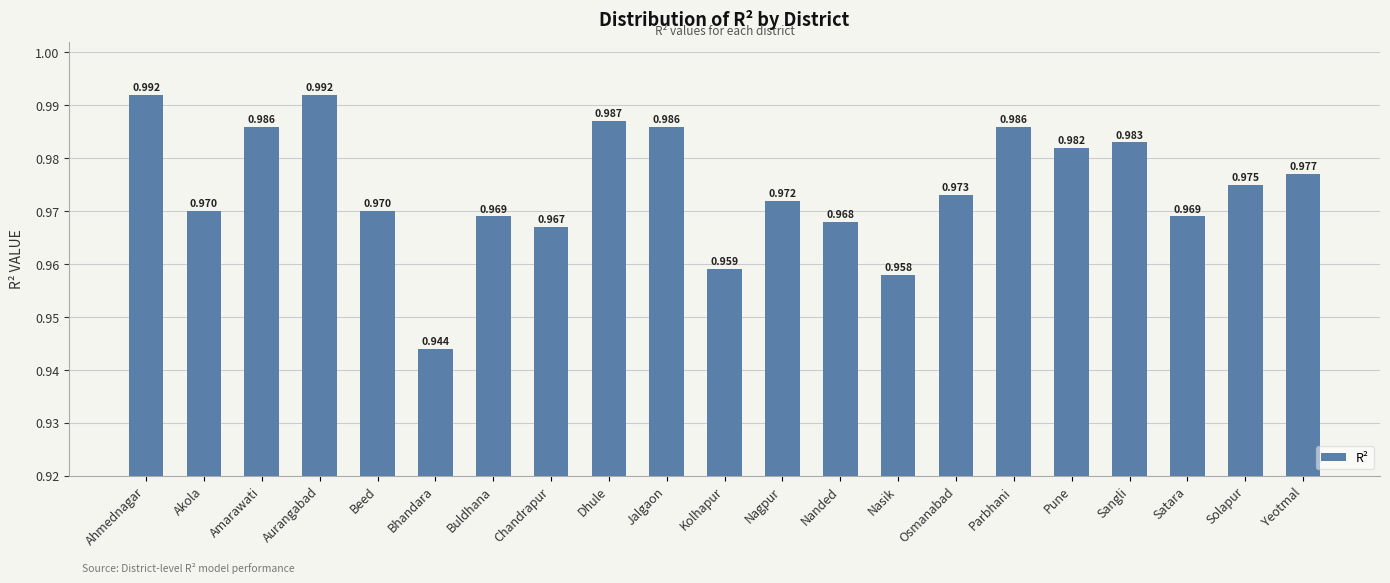

Which category has the lowest value across all series?

Bhandara